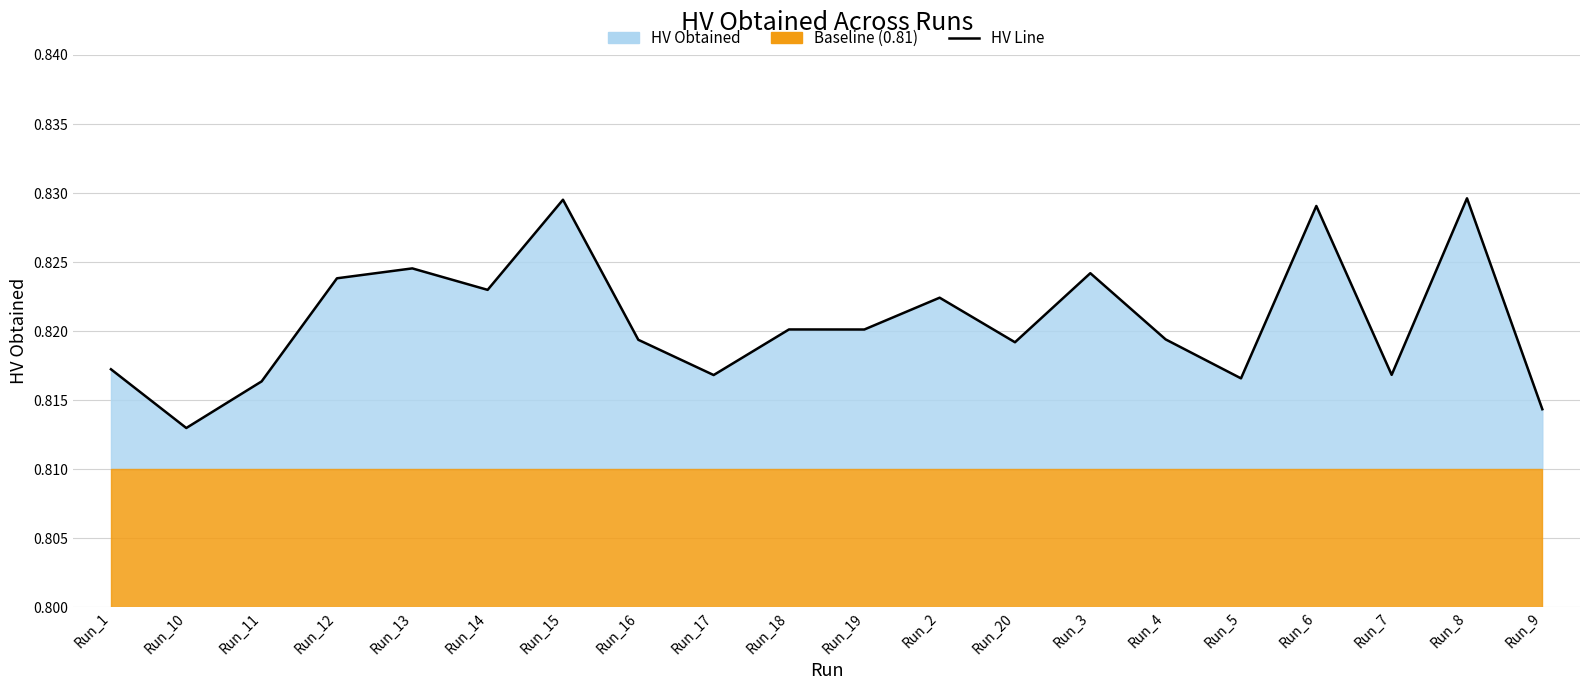

At which category does the data reach its first local peak?

Run_13